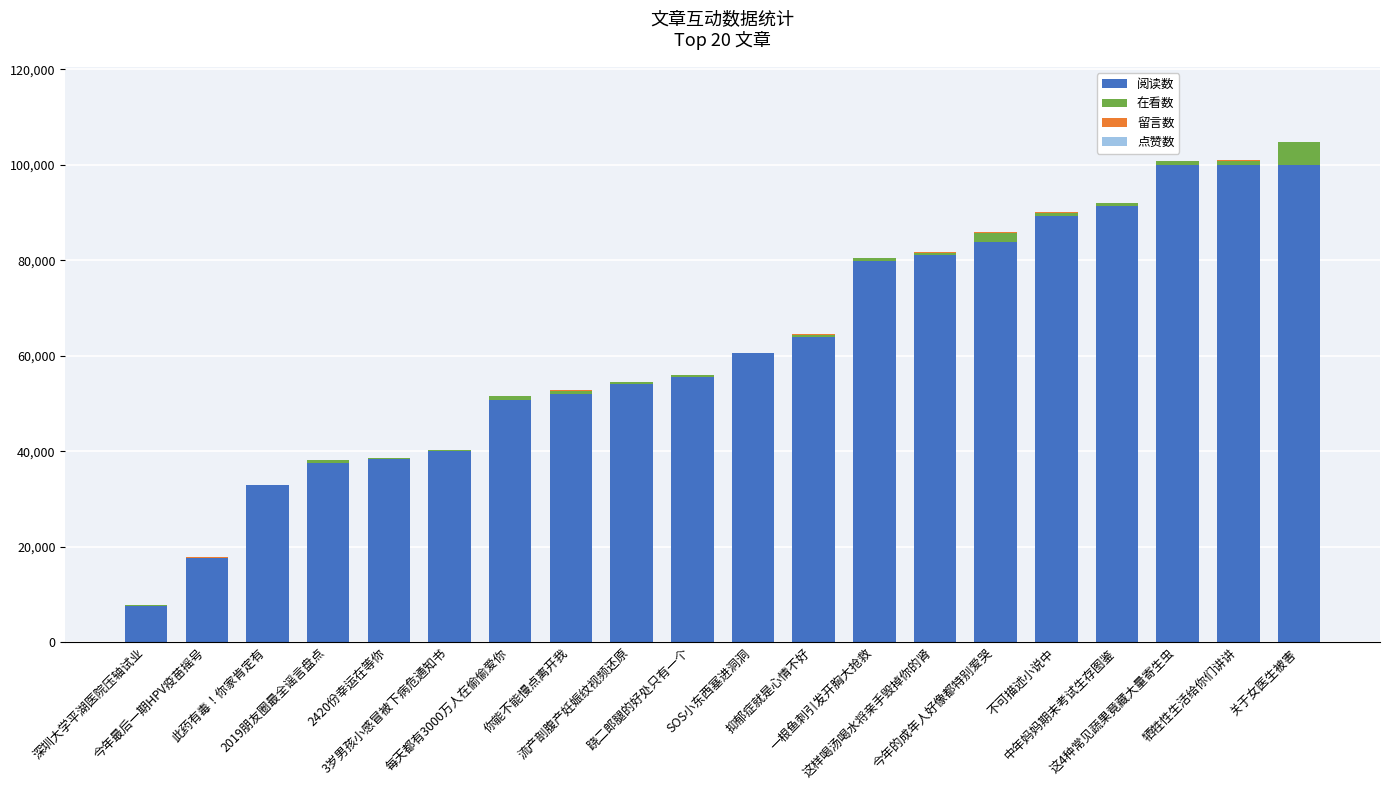

What is the sum of all 阅读数 values?

1236172